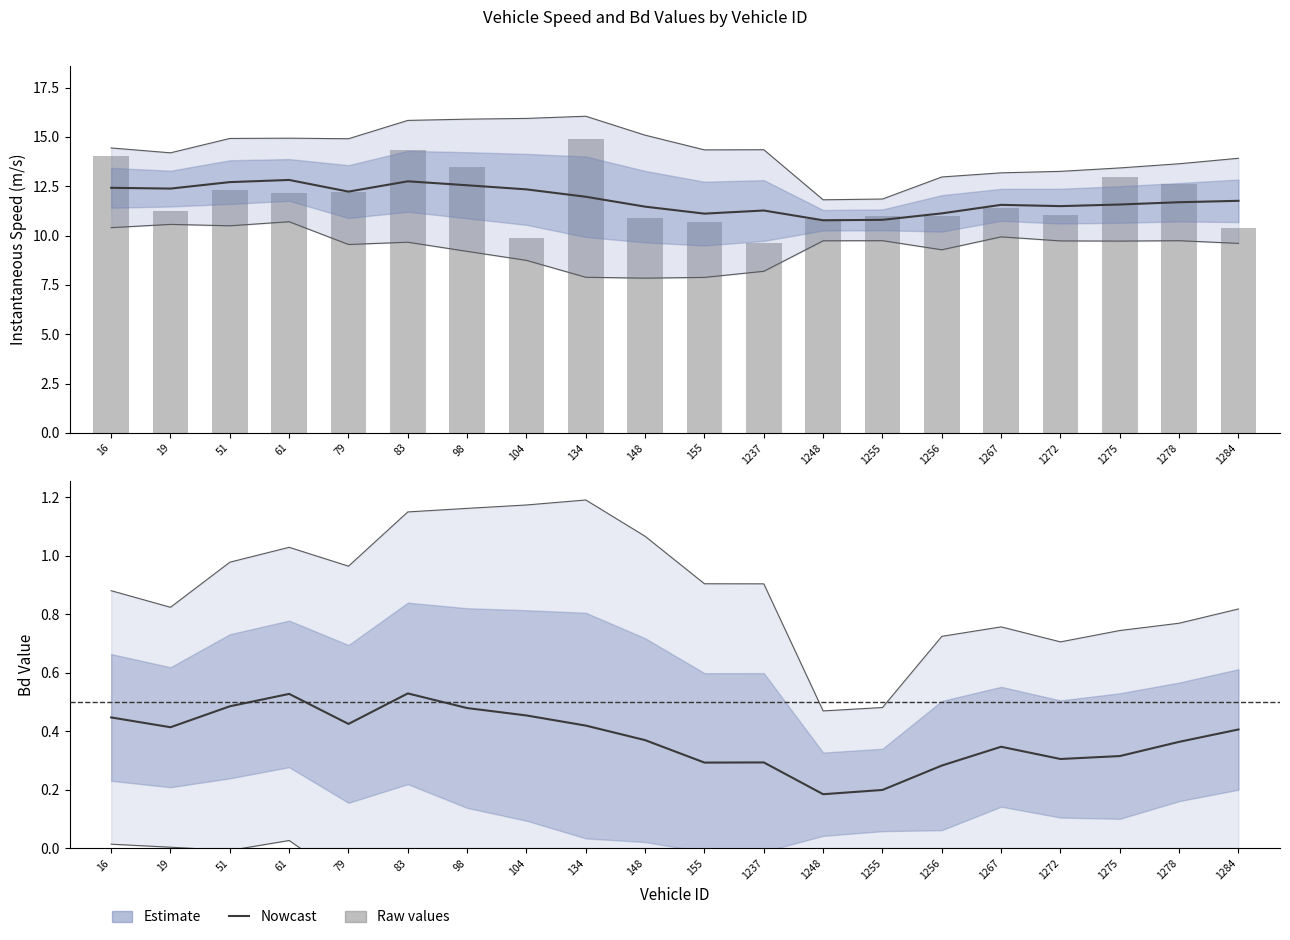

Is the value of instspeed (smoothed) at 61 greater than the value of instspeed (raw) at 1237?

Yes